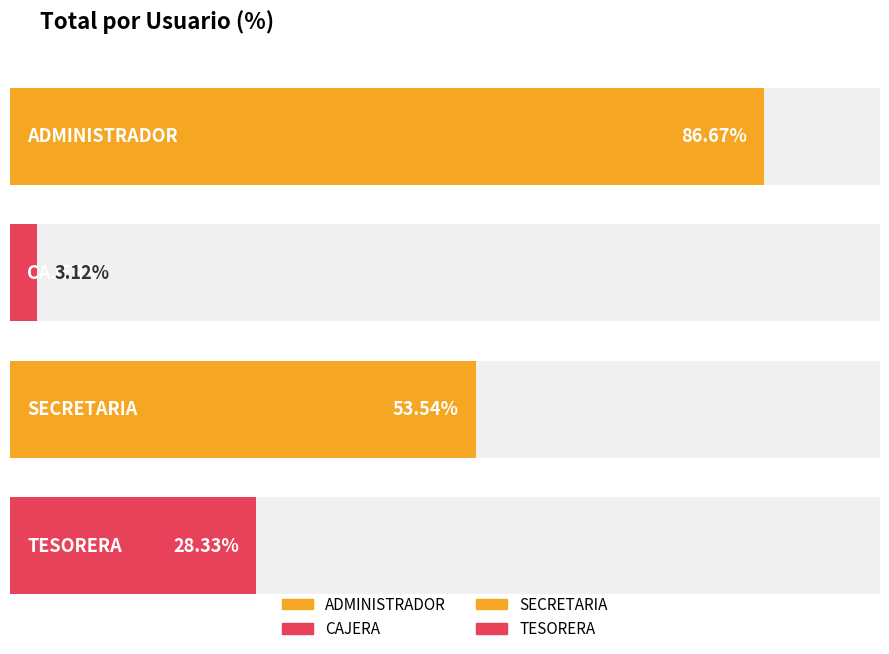

What is the value of the 1st bar from the left?

86.7